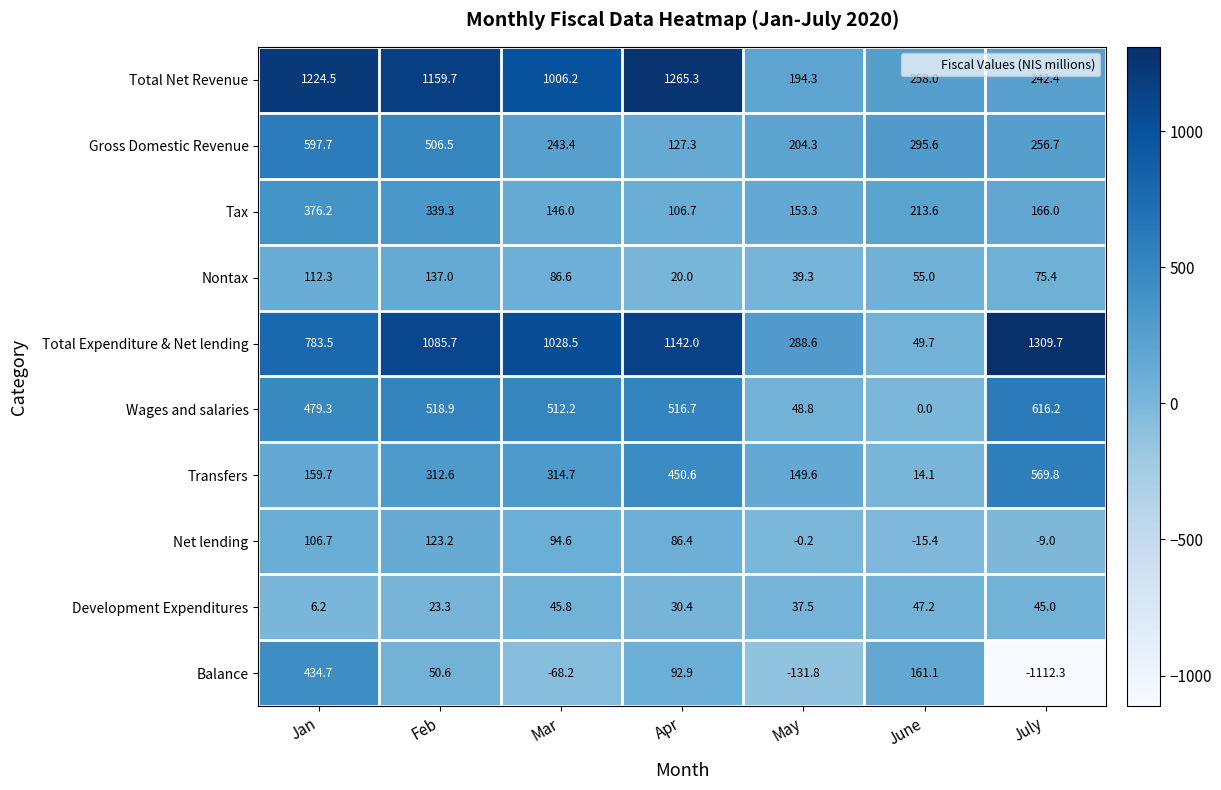

What is the sum of the Total Net Revenue values at May and July?

436.7